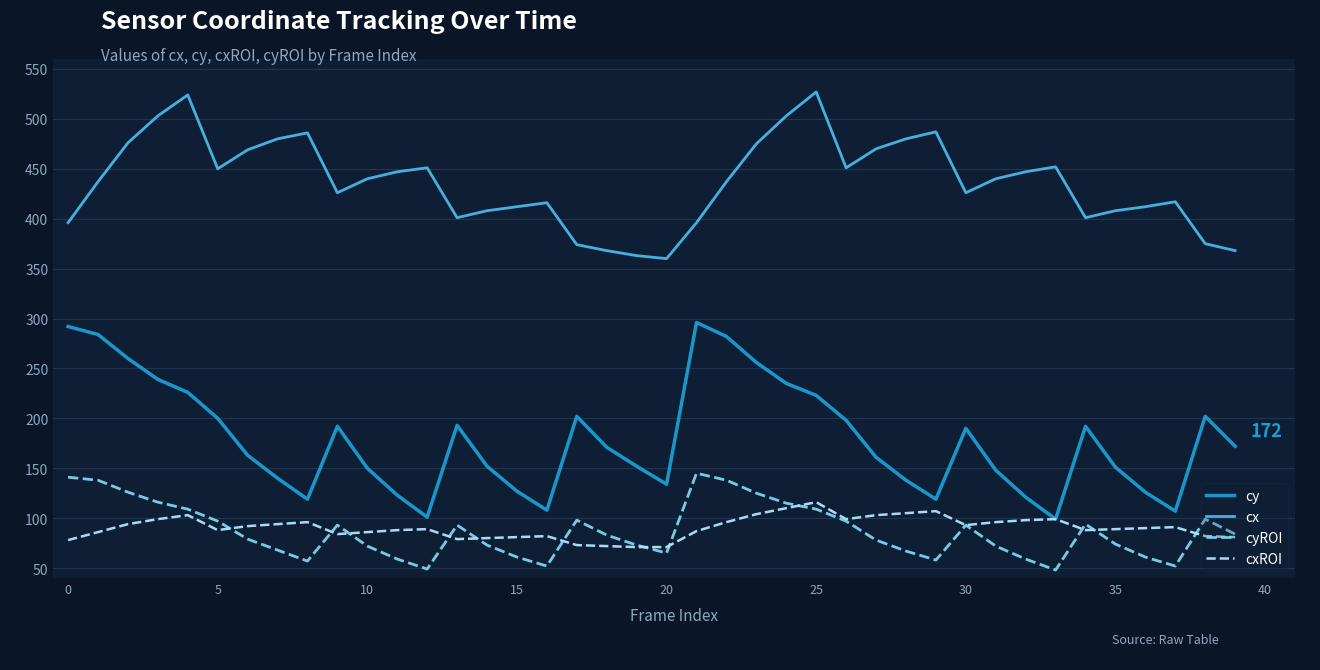

What is the maximum value for cyROI?

145